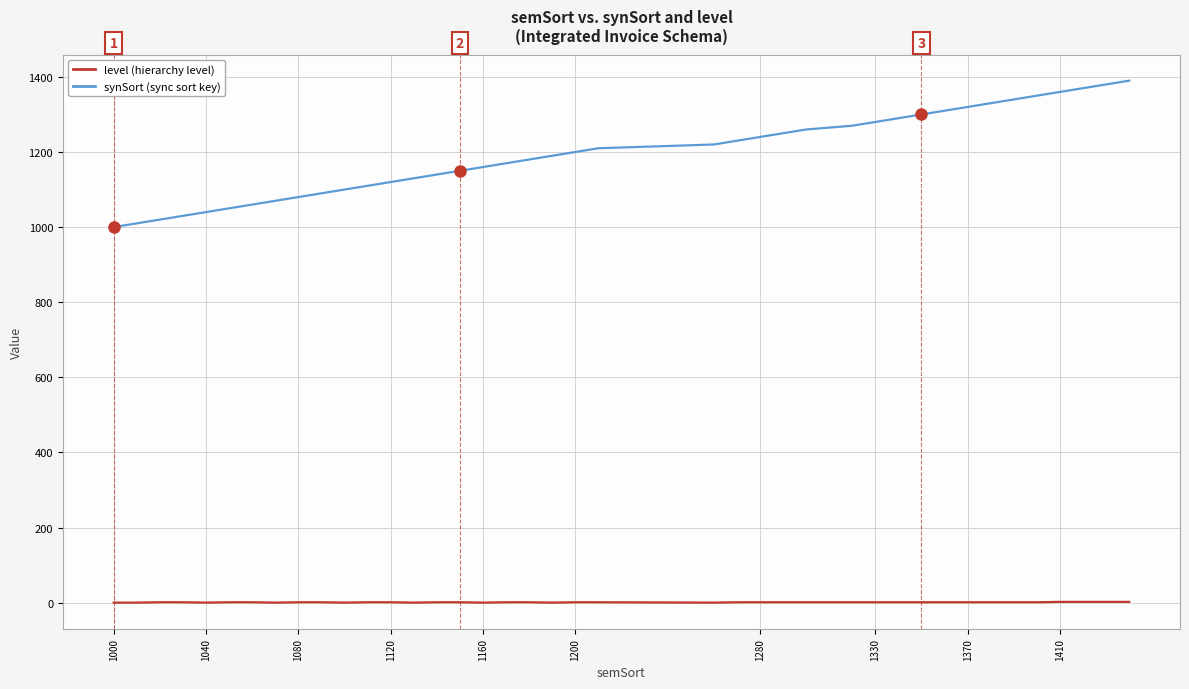

What is the greatest value displayed?

1390